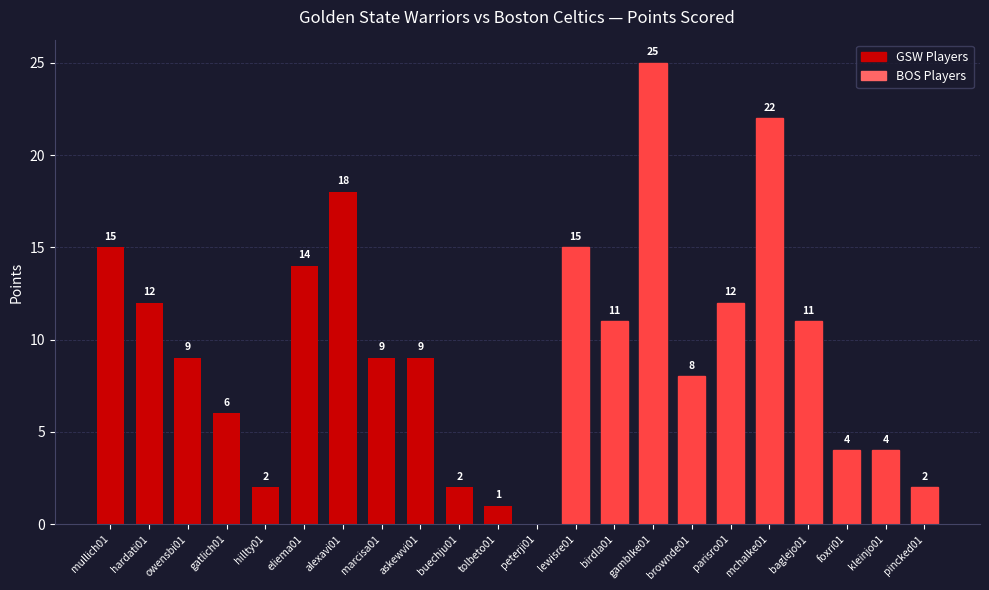

What is the sum of the values at owensbi01 and askewvi01?

18